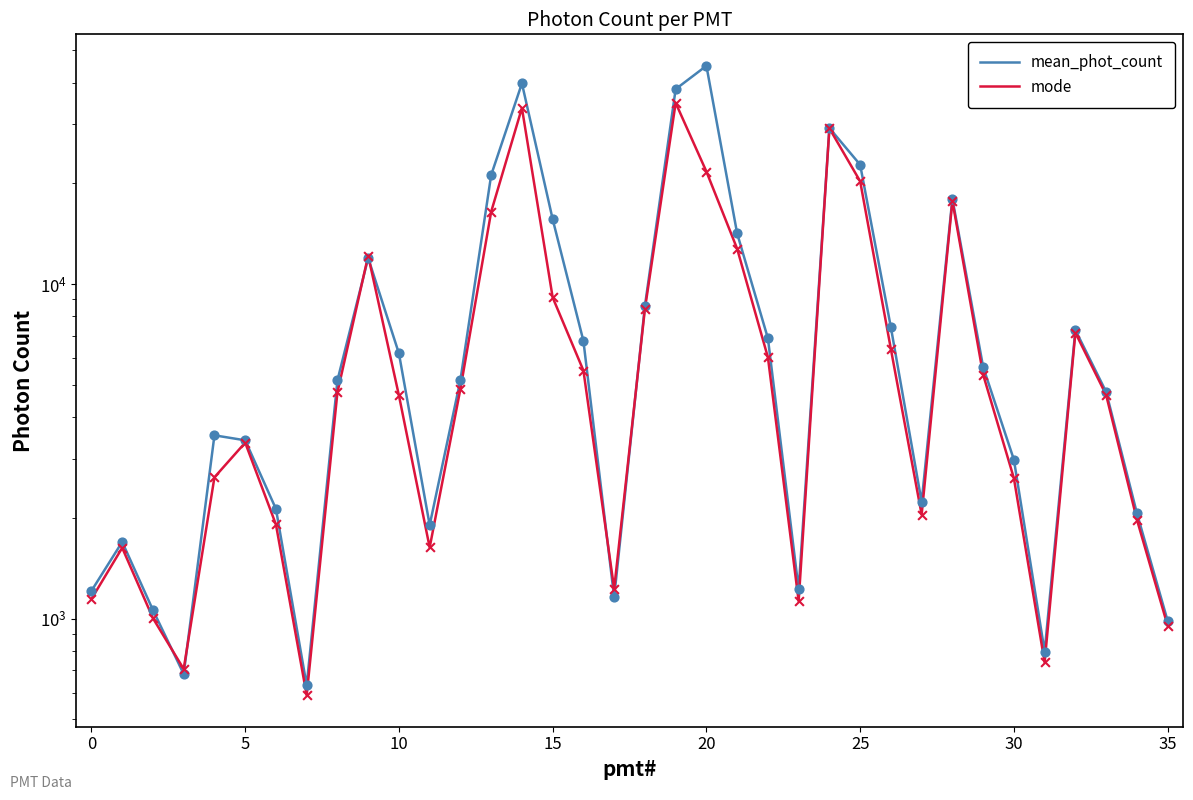

Which series reaches the minimum Y coordinate?

mode